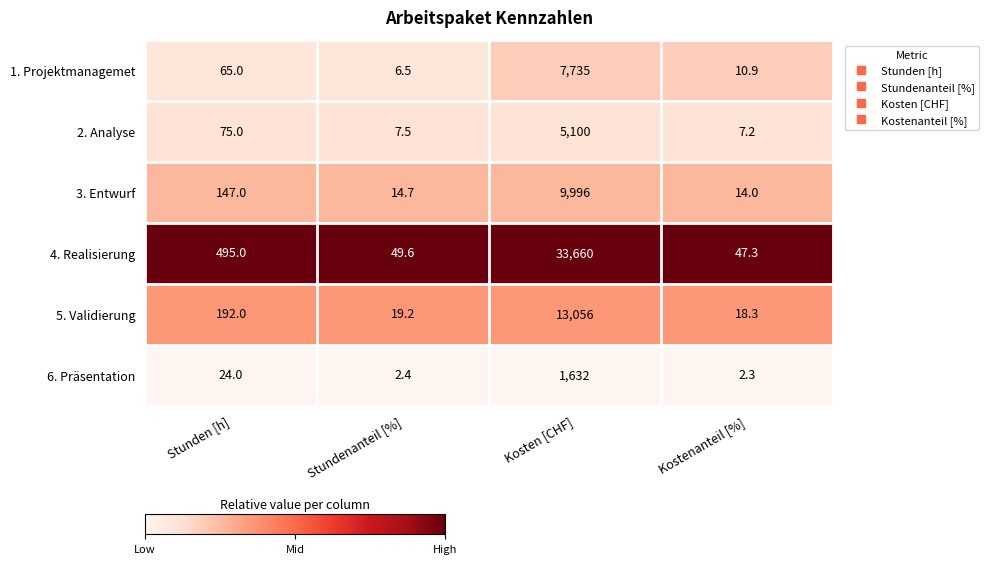

Rank the series by their maximum value, from lowest to highest.

6. Präsentation, 2. Analyse, 1. Projektmanagemet, 3. Entwurf, 5. Validierung, 4. Realisierung